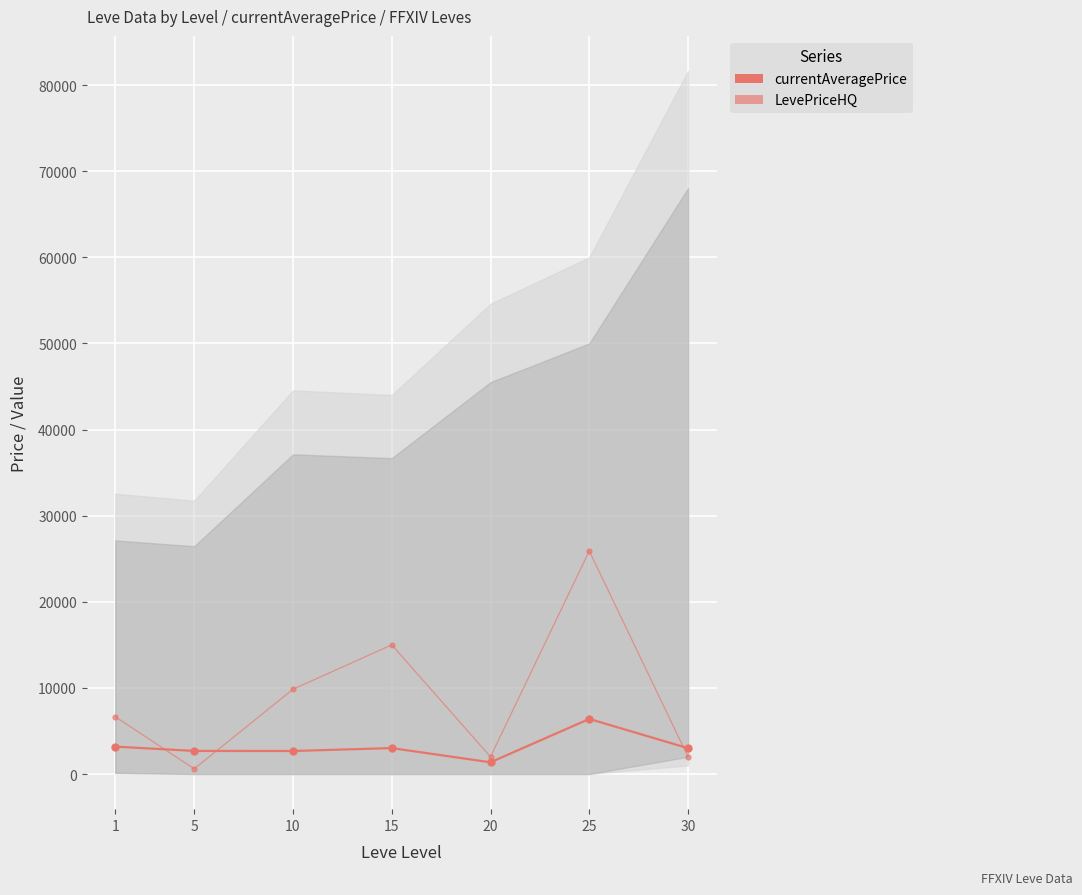

At which category does LevePriceHQ reach its first local valley?

5